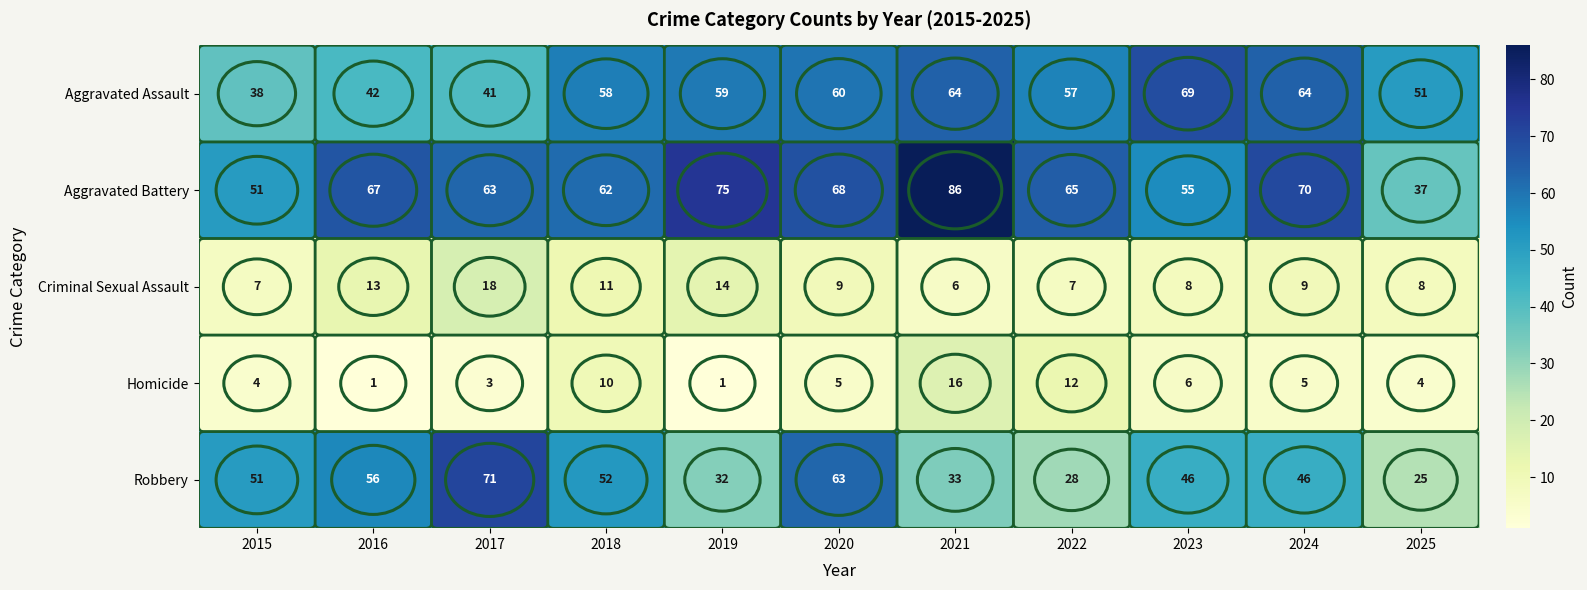

What is the minimum value shown in the chart?

1